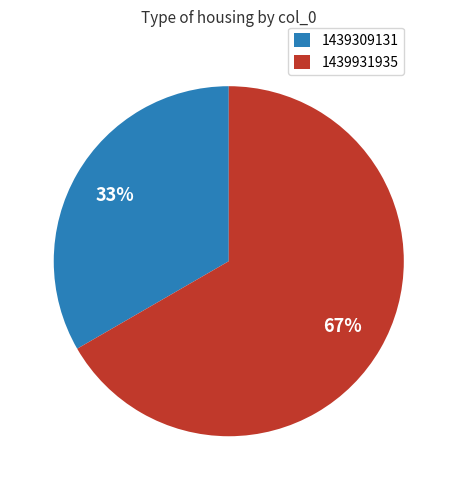

Does any single category account for the majority?

Yes